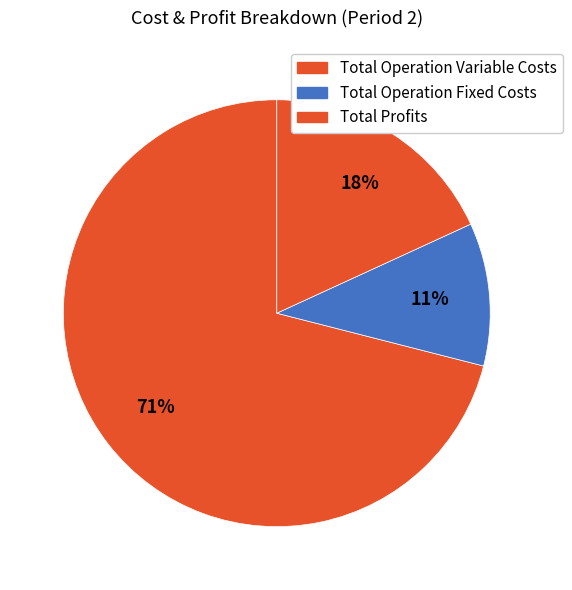

How many slices are in this pie chart?

3